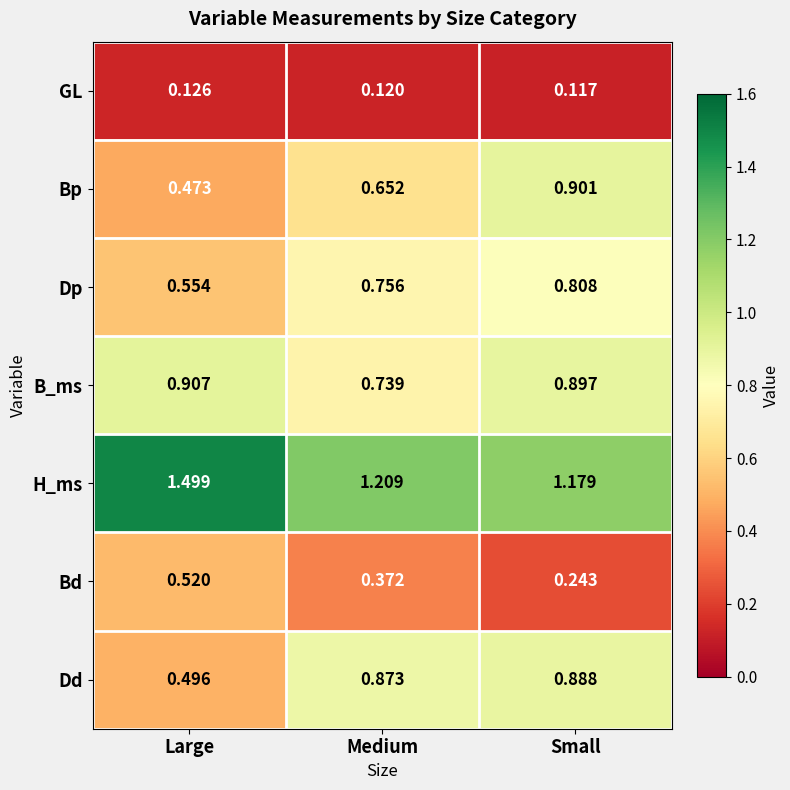

List the series in order of their peak value, lowest first.

GL, Bd, Dp, Dd, Bp, B_ms, H_ms